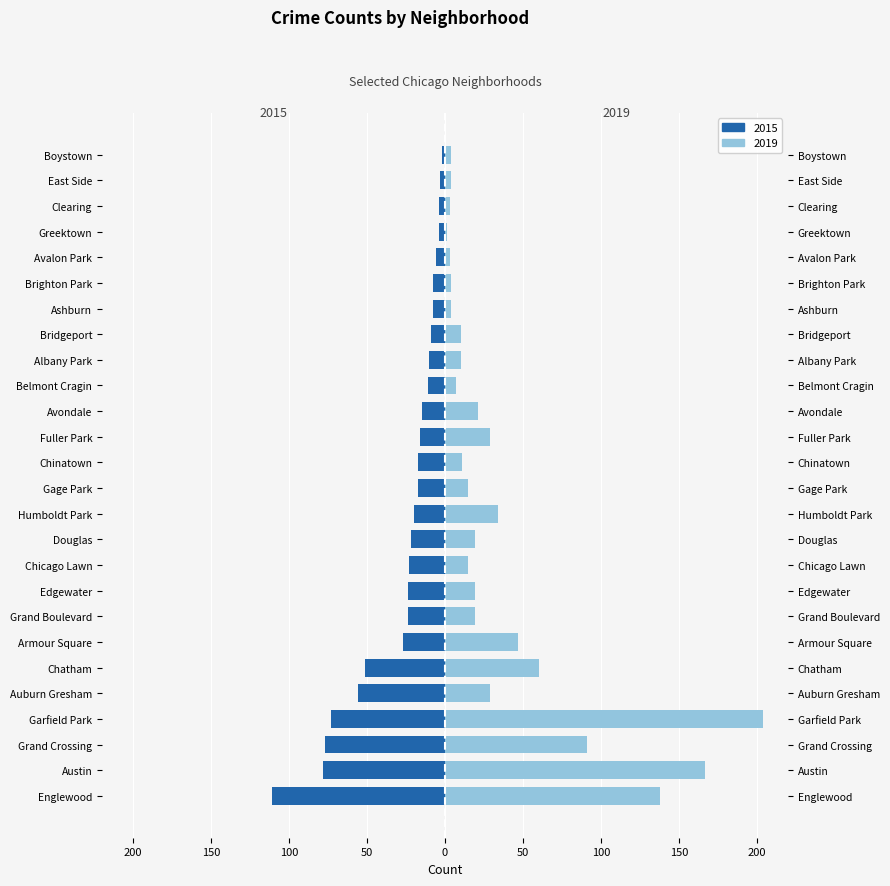

List the series in order of their peak value, highest first.

2019, 2015